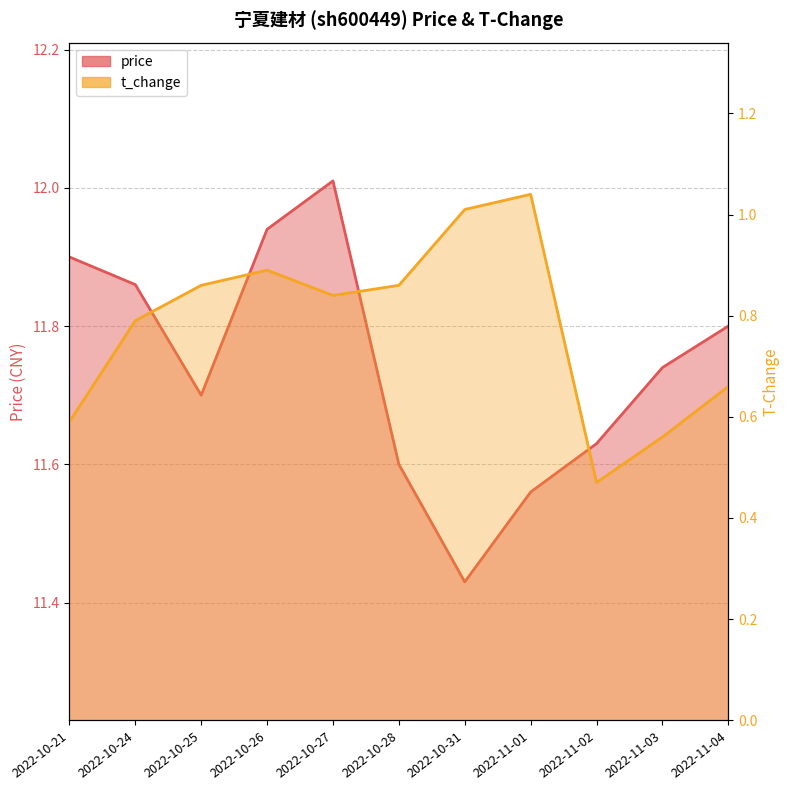

At which label is price closest to 11?

2022-10-31